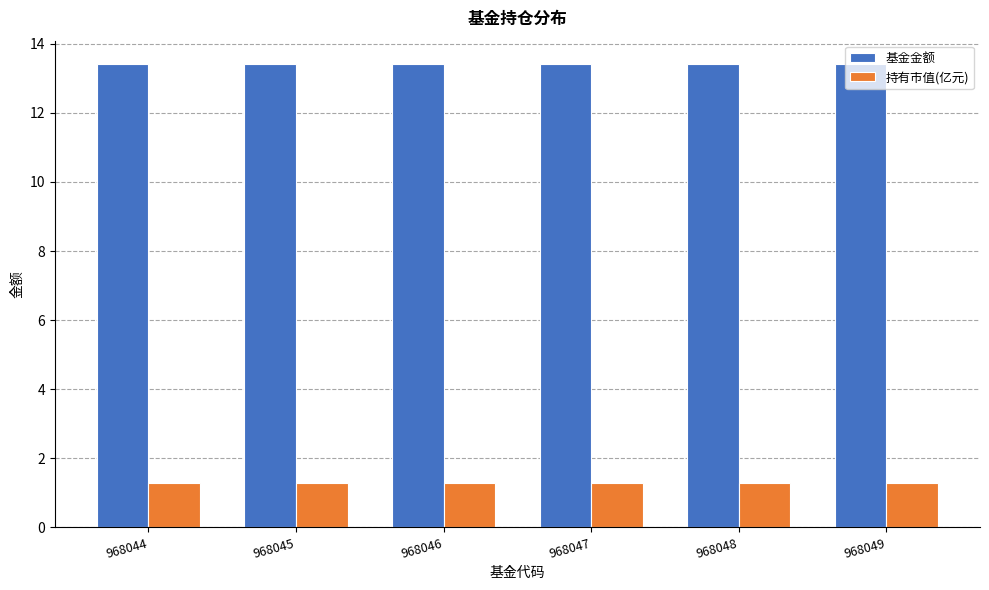

At how many categories does at least one series exceed 5?

6